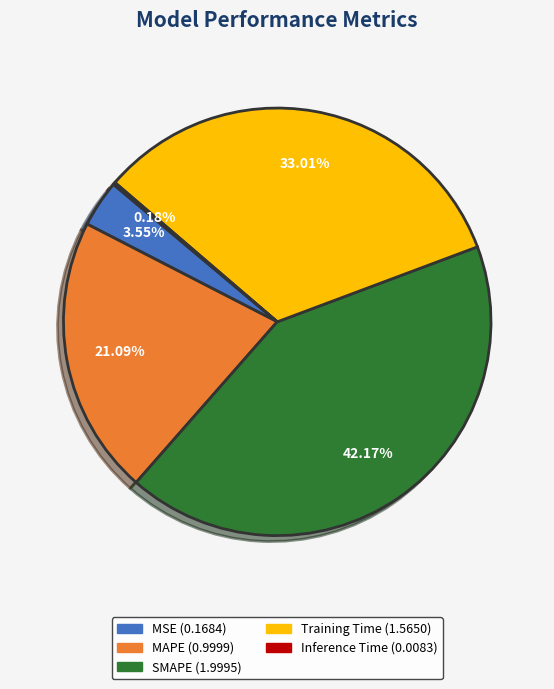

What percentage is the Training Time slice, to the nearest percent?

33%